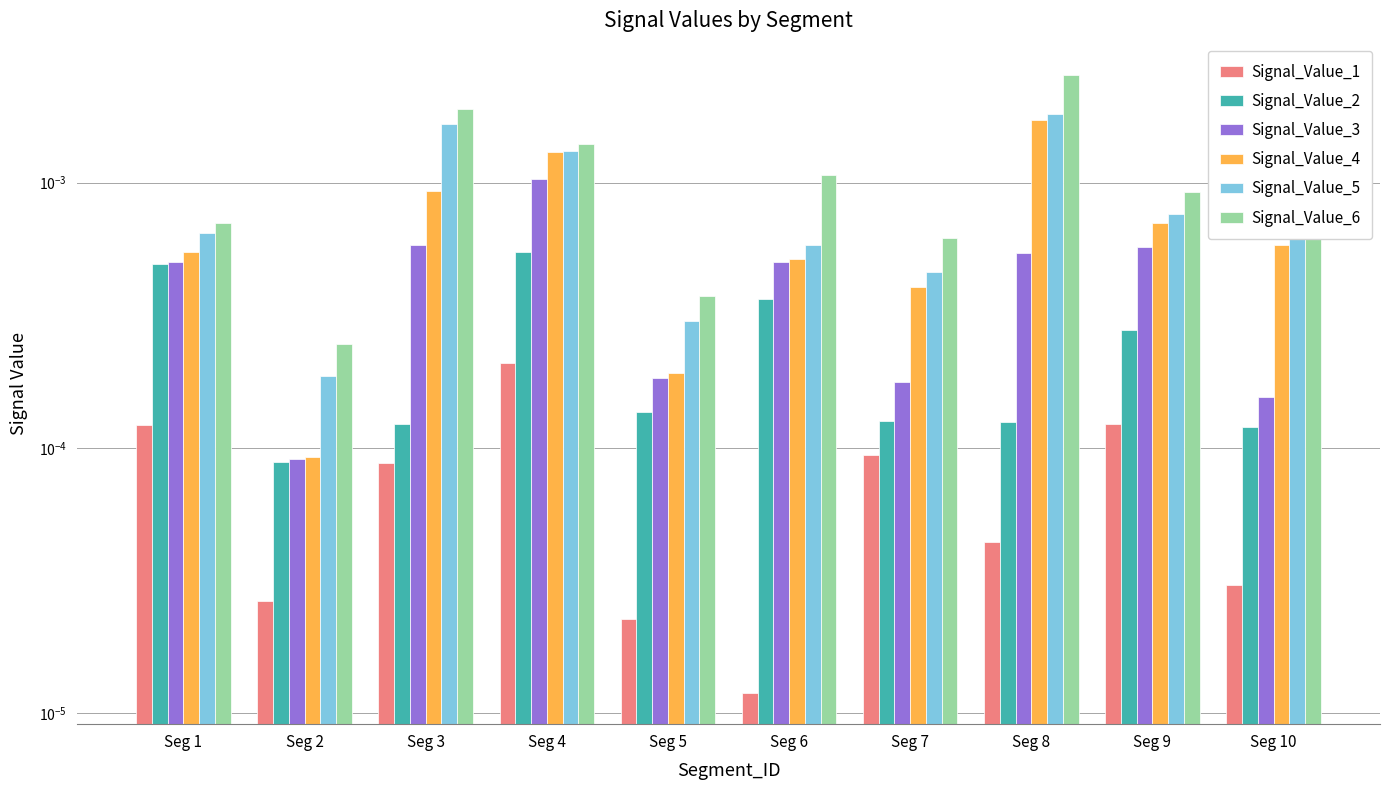

Is it true that Signal_Value_3 equals 0.0 at Seg 8?

True